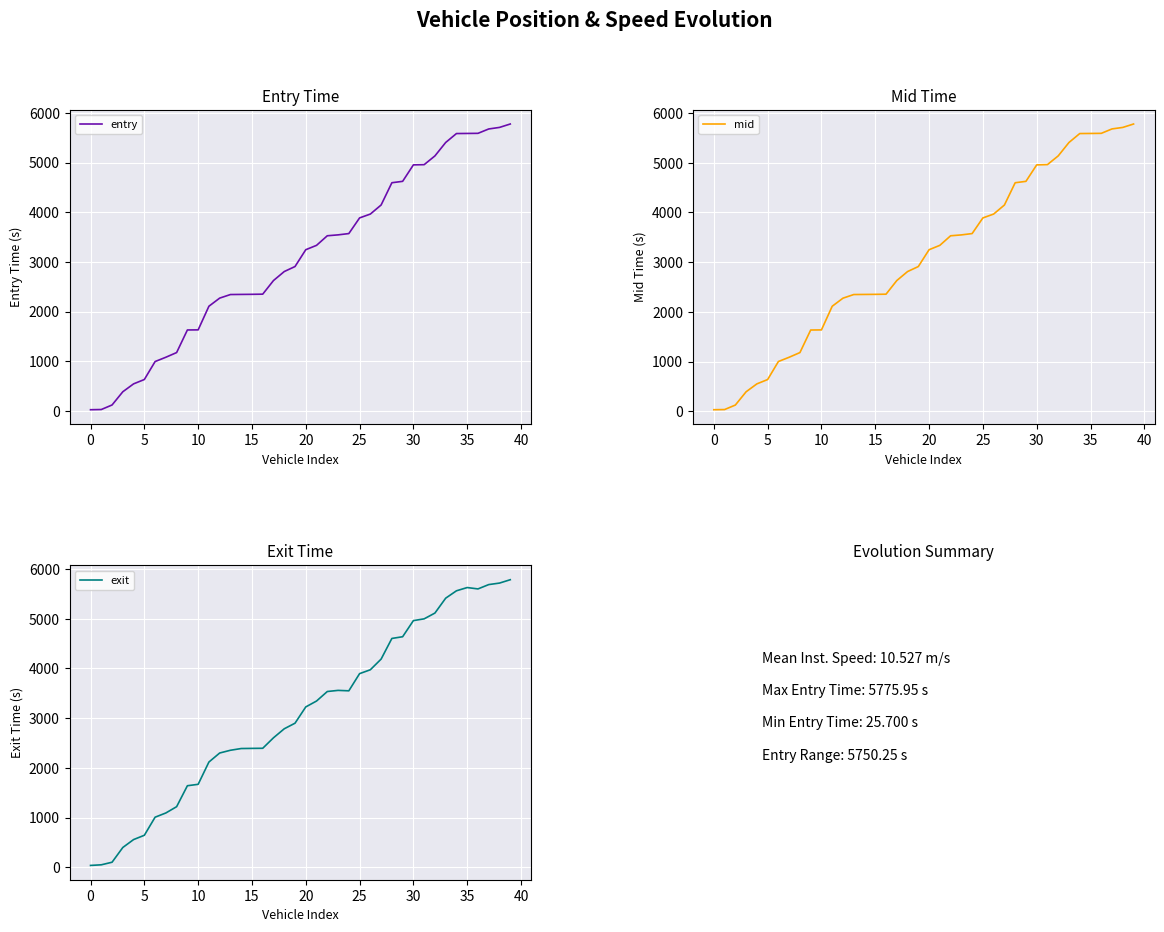

How many categories are shown in the chart?

40